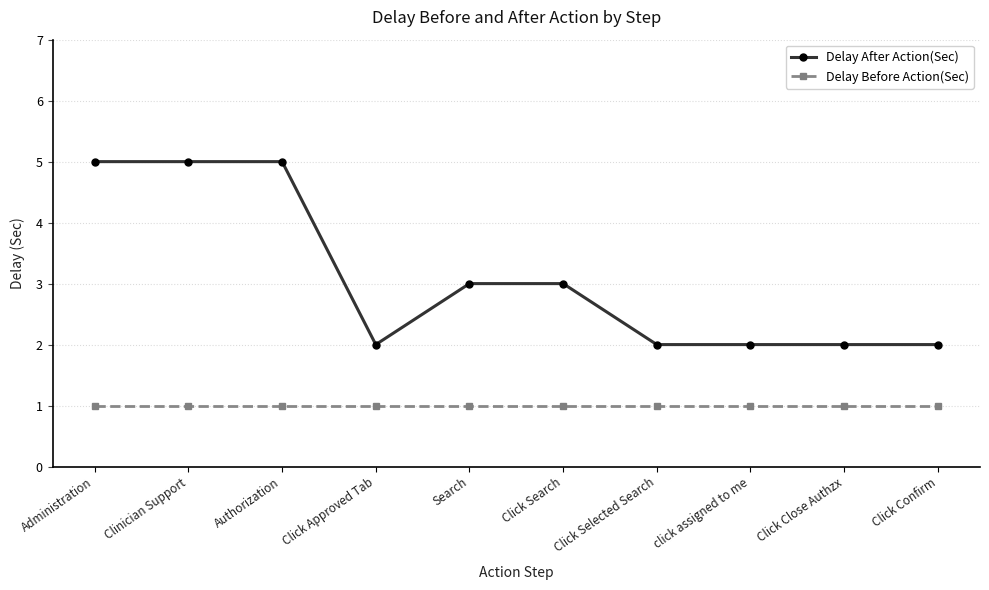

List the series in order of their overall mean, highest first.

Delay After Action(Sec), Delay Before Action(Sec)